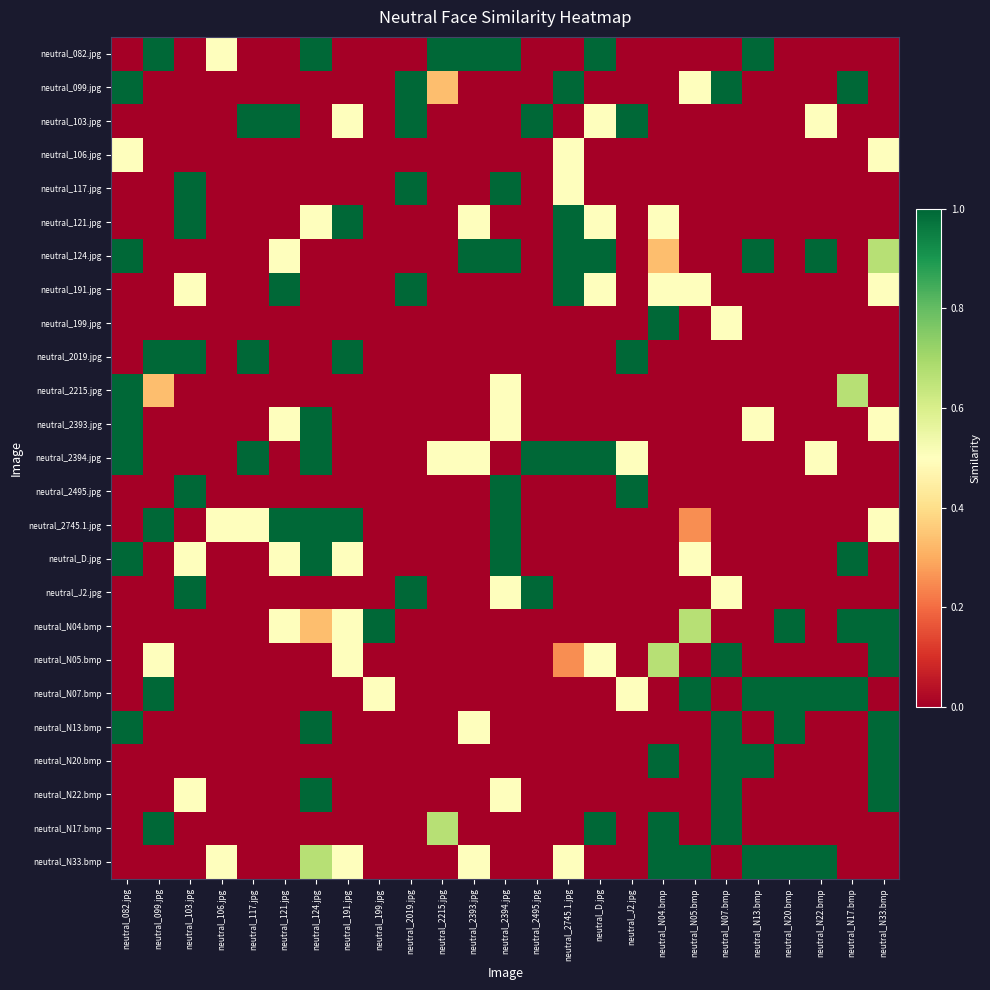

Reading left to right, list all the values displayed in this chart.

neutral_082.jpg: neutral_082.jpg=0.0	neutral_099.jpg=1.0	neutral_103.jpg=0.0	neutral_106.jpg=0.5	neutral_117.jpg=0.0	neutral_121.jpg=0.0	neutral_124.jpg=1.0	neutral_191.jpg=0.0	neutral_199.jpg=0.0	neutral_2019.jpg=0.0	neutral_2215.jpg=1.0	neutral_2393.jpg=1.0	neutral_2394.jpg=1.0	neutral_2495.jpg=0.0	neutral_2745.1.jpg=0.0	neutral_D.jpg=1.0	neutral_J2.jpg=0.0	neutral_N04.bmp=0.0	neutral_N05.bmp=0.0	neutral_N07.bmp=0.0	neutral_N13.bmp=1.0	neutral_N20.bmp=0.0	neutral_N22.bmp=0.0	neutral_N17.bmp=0.0	neutral_N33.bmp=0.0
neutral_099.jpg: neutral_082.jpg=1.0	neutral_099.jpg=0.0	neutral_103.jpg=0.0	neutral_106.jpg=0.0	neutral_117.jpg=0.0	neutral_121.jpg=0.0	neutral_124.jpg=0.0	neutral_191.jpg=0.0	neutral_199.jpg=0.0	neutral_2019.jpg=1.0	neutral_2215.jpg=0.3	neutral_2393.jpg=0.0	neutral_2394.jpg=0.0	neutral_2495.jpg=0.0	neutral_2745.1.jpg=1.0	neutral_D.jpg=0.0	neutral_J2.jpg=0.0	neutral_N04.bmp=0.0	neutral_N05.bmp=0.5	neutral_N07.bmp=1.0	neutral_N13.bmp=0.0	neutral_N20.bmp=0.0	neutral_N22.bmp=0.0	neutral_N17.bmp=1.0	neutral_N33.bmp=0.0
neutral_103.jpg: neutral_082.jpg=0.0	neutral_099.jpg=0.0	neutral_103.jpg=0.0	neutral_106.jpg=0.0	neutral_117.jpg=1.0	neutral_121.jpg=1.0	neutral_124.jpg=0.0	neutral_191.jpg=0.5	neutral_199.jpg=0.0	neutral_2019.jpg=1.0	neutral_2215.jpg=0.0	neutral_2393.jpg=0.0	neutral_2394.jpg=0.0	neutral_2495.jpg=1.0	neutral_2745.1.jpg=0.0	neutral_D.jpg=0.5	neutral_J2.jpg=1.0	neutral_N04.bmp=0.0	neutral_N05.bmp=0.0	neutral_N07.bmp=0.0	neutral_N13.bmp=0.0	neutral_N20.bmp=0.0	neutral_N22.bmp=0.5	neutral_N17.bmp=0.0	neutral_N33.bmp=0.0
neutral_106.jpg: neutral_082.jpg=0.5	neutral_099.jpg=0.0	neutral_103.jpg=0.0	neutral_106.jpg=0.0	neutral_117.jpg=0.0	neutral_121.jpg=0.0	neutral_124.jpg=0.0	neutral_191.jpg=0.0	neutral_199.jpg=0.0	neutral_2019.jpg=0.0	neutral_2215.jpg=0.0	neutral_2393.jpg=0.0	neutral_2394.jpg=0.0	neutral_2495.jpg=0.0	neutral_2745.1.jpg=0.5	neutral_D.jpg=0.0	neutral_J2.jpg=0.0	neutral_N04.bmp=0.0	neutral_N05.bmp=0.0	neutral_N07.bmp=0.0	neutral_N13.bmp=0.0	neutral_N20.bmp=0.0	neutral_N22.bmp=0.0	neutral_N17.bmp=0.0	neutral_N33.bmp=0.5
neutral_117.jpg: neutral_082.jpg=0.0	neutral_099.jpg=0.0	neutral_103.jpg=1.0	neutral_106.jpg=0.0	neutral_117.jpg=0.0	neutral_121.jpg=0.0	neutral_124.jpg=0.0	neutral_191.jpg=0.0	neutral_199.jpg=0.0	neutral_2019.jpg=1.0	neutral_2215.jpg=0.0	neutral_2393.jpg=0.0	neutral_2394.jpg=1.0	neutral_2495.jpg=0.0	neutral_2745.1.jpg=0.5	neutral_D.jpg=0.0	neutral_J2.jpg=0.0	neutral_N04.bmp=0.0	neutral_N05.bmp=0.0	neutral_N07.bmp=0.0	neutral_N13.bmp=0.0	neutral_N20.bmp=0.0	neutral_N22.bmp=0.0	neutral_N17.bmp=0.0	neutral_N33.bmp=0.0
neutral_121.jpg: neutral_082.jpg=0.0	neutral_099.jpg=0.0	neutral_103.jpg=1.0	neutral_106.jpg=0.0	neutral_117.jpg=0.0	neutral_121.jpg=0.0	neutral_124.jpg=0.5	neutral_191.jpg=1.0	neutral_199.jpg=0.0	neutral_2019.jpg=0.0	neutral_2215.jpg=0.0	neutral_2393.jpg=0.5	neutral_2394.jpg=0.0	neutral_2495.jpg=0.0	neutral_2745.1.jpg=1.0	neutral_D.jpg=0.5	neutral_J2.jpg=0.0	neutral_N04.bmp=0.5	neutral_N05.bmp=0.0	neutral_N07.bmp=0.0	neutral_N13.bmp=0.0	neutral_N20.bmp=0.0	neutral_N22.bmp=0.0	neutral_N17.bmp=0.0	neutral_N33.bmp=0.0
neutral_124.jpg: neutral_082.jpg=1.0	neutral_099.jpg=0.0	neutral_103.jpg=0.0	neutral_106.jpg=0.0	neutral_117.jpg=0.0	neutral_121.jpg=0.5	neutral_124.jpg=0.0	neutral_191.jpg=0.0	neutral_199.jpg=0.0	neutral_2019.jpg=0.0	neutral_2215.jpg=0.0	neutral_2393.jpg=1.0	neutral_2394.jpg=1.0	neutral_2495.jpg=0.0	neutral_2745.1.jpg=1.0	neutral_D.jpg=1.0	neutral_J2.jpg=0.0	neutral_N04.bmp=0.3	neutral_N05.bmp=0.0	neutral_N07.bmp=0.0	neutral_N13.bmp=1.0	neutral_N20.bmp=0.0	neutral_N22.bmp=1.0	neutral_N17.bmp=0.0	neutral_N33.bmp=0.7
neutral_191.jpg: neutral_082.jpg=0.0	neutral_099.jpg=0.0	neutral_103.jpg=0.5	neutral_106.jpg=0.0	neutral_117.jpg=0.0	neutral_121.jpg=1.0	neutral_124.jpg=0.0	neutral_191.jpg=0.0	neutral_199.jpg=0.0	neutral_2019.jpg=1.0	neutral_2215.jpg=0.0	neutral_2393.jpg=0.0	neutral_2394.jpg=0.0	neutral_2495.jpg=0.0	neutral_2745.1.jpg=1.0	neutral_D.jpg=0.5	neutral_J2.jpg=0.0	neutral_N04.bmp=0.5	neutral_N05.bmp=0.5	neutral_N07.bmp=0.0	neutral_N13.bmp=0.0	neutral_N20.bmp=0.0	neutral_N22.bmp=0.0	neutral_N17.bmp=0.0	neutral_N33.bmp=0.5
neutral_199.jpg: neutral_082.jpg=0.0	neutral_099.jpg=0.0	neutral_103.jpg=0.0	neutral_106.jpg=0.0	neutral_117.jpg=0.0	neutral_121.jpg=0.0	neutral_124.jpg=0.0	neutral_191.jpg=0.0	neutral_199.jpg=0.0	neutral_2019.jpg=0.0	neutral_2215.jpg=0.0	neutral_2393.jpg=0.0	neutral_2394.jpg=0.0	neutral_2495.jpg=0.0	neutral_2745.1.jpg=0.0	neutral_D.jpg=0.0	neutral_J2.jpg=0.0	neutral_N04.bmp=1.0	neutral_N05.bmp=0.0	neutral_N07.bmp=0.5	neutral_N13.bmp=0.0	neutral_N20.bmp=0.0	neutral_N22.bmp=0.0	neutral_N17.bmp=0.0	neutral_N33.bmp=0.0
neutral_2019.jpg: neutral_082.jpg=0.0	neutral_099.jpg=1.0	neutral_103.jpg=1.0	neutral_106.jpg=0.0	neutral_117.jpg=1.0	neutral_121.jpg=0.0	neutral_124.jpg=0.0	neutral_191.jpg=1.0	neutral_199.jpg=0.0	neutral_2019.jpg=0.0	neutral_2215.jpg=0.0	neutral_2393.jpg=0.0	neutral_2394.jpg=0.0	neutral_2495.jpg=0.0	neutral_2745.1.jpg=0.0	neutral_D.jpg=0.0	neutral_J2.jpg=1.0	neutral_N04.bmp=0.0	neutral_N05.bmp=0.0	neutral_N07.bmp=0.0	neutral_N13.bmp=0.0	neutral_N20.bmp=0.0	neutral_N22.bmp=0.0	neutral_N17.bmp=0.0	neutral_N33.bmp=0.0
neutral_2215.jpg: neutral_082.jpg=1.0	neutral_099.jpg=0.3	neutral_103.jpg=0.0	neutral_106.jpg=0.0	neutral_117.jpg=0.0	neutral_121.jpg=0.0	neutral_124.jpg=0.0	neutral_191.jpg=0.0	neutral_199.jpg=0.0	neutral_2019.jpg=0.0	neutral_2215.jpg=0.0	neutral_2393.jpg=0.0	neutral_2394.jpg=0.5	neutral_2495.jpg=0.0	neutral_2745.1.jpg=0.0	neutral_D.jpg=0.0	neutral_J2.jpg=0.0	neutral_N04.bmp=0.0	neutral_N05.bmp=0.0	neutral_N07.bmp=0.0	neutral_N13.bmp=0.0	neutral_N20.bmp=0.0	neutral_N22.bmp=0.0	neutral_N17.bmp=0.7	neutral_N33.bmp=0.0
neutral_2393.jpg: neutral_082.jpg=1.0	neutral_099.jpg=0.0	neutral_103.jpg=0.0	neutral_106.jpg=0.0	neutral_117.jpg=0.0	neutral_121.jpg=0.5	neutral_124.jpg=1.0	neutral_191.jpg=0.0	neutral_199.jpg=0.0	neutral_2019.jpg=0.0	neutral_2215.jpg=0.0	neutral_2393.jpg=0.0	neutral_2394.jpg=0.5	neutral_2495.jpg=0.0	neutral_2745.1.jpg=0.0	neutral_D.jpg=0.0	neutral_J2.jpg=0.0	neutral_N04.bmp=0.0	neutral_N05.bmp=0.0	neutral_N07.bmp=0.0	neutral_N13.bmp=0.5	neutral_N20.bmp=0.0	neutral_N22.bmp=0.0	neutral_N17.bmp=0.0	neutral_N33.bmp=0.5
neutral_2394.jpg: neutral_082.jpg=1.0	neutral_099.jpg=0.0	neutral_103.jpg=0.0	neutral_106.jpg=0.0	neutral_117.jpg=1.0	neutral_121.jpg=0.0	neutral_124.jpg=1.0	neutral_191.jpg=0.0	neutral_199.jpg=0.0	neutral_2019.jpg=0.0	neutral_2215.jpg=0.5	neutral_2393.jpg=0.5	neutral_2394.jpg=0.0	neutral_2495.jpg=1.0	neutral_2745.1.jpg=1.0	neutral_D.jpg=1.0	neutral_J2.jpg=0.5	neutral_N04.bmp=0.0	neutral_N05.bmp=0.0	neutral_N07.bmp=0.0	neutral_N13.bmp=0.0	neutral_N20.bmp=0.0	neutral_N22.bmp=0.5	neutral_N17.bmp=0.0	neutral_N33.bmp=0.0
neutral_2495.jpg: neutral_082.jpg=0.0	neutral_099.jpg=0.0	neutral_103.jpg=1.0	neutral_106.jpg=0.0	neutral_117.jpg=0.0	neutral_121.jpg=0.0	neutral_124.jpg=0.0	neutral_191.jpg=0.0	neutral_199.jpg=0.0	neutral_2019.jpg=0.0	neutral_2215.jpg=0.0	neutral_2393.jpg=0.0	neutral_2394.jpg=1.0	neutral_2495.jpg=0.0	neutral_2745.1.jpg=0.0	neutral_D.jpg=0.0	neutral_J2.jpg=1.0	neutral_N04.bmp=0.0	neutral_N05.bmp=0.0	neutral_N07.bmp=0.0	neutral_N13.bmp=0.0	neutral_N20.bmp=0.0	neutral_N22.bmp=0.0	neutral_N17.bmp=0.0	neutral_N33.bmp=0.0
neutral_2745.1.jpg: neutral_082.jpg=0.0	neutral_099.jpg=1.0	neutral_103.jpg=0.0	neutral_106.jpg=0.5	neutral_117.jpg=0.5	neutral_121.jpg=1.0	neutral_124.jpg=1.0	neutral_191.jpg=1.0	neutral_199.jpg=0.0	neutral_2019.jpg=0.0	neutral_2215.jpg=0.0	neutral_2393.jpg=0.0	neutral_2394.jpg=1.0	neutral_2495.jpg=0.0	neutral_2745.1.jpg=0.0	neutral_D.jpg=0.0	neutral_J2.jpg=0.0	neutral_N04.bmp=0.0	neutral_N05.bmp=0.2	neutral_N07.bmp=0.0	neutral_N13.bmp=0.0	neutral_N20.bmp=0.0	neutral_N22.bmp=0.0	neutral_N17.bmp=0.0	neutral_N33.bmp=0.5
neutral_D.jpg: neutral_082.jpg=1.0	neutral_099.jpg=0.0	neutral_103.jpg=0.5	neutral_106.jpg=0.0	neutral_117.jpg=0.0	neutral_121.jpg=0.5	neutral_124.jpg=1.0	neutral_191.jpg=0.5	neutral_199.jpg=0.0	neutral_2019.jpg=0.0	neutral_2215.jpg=0.0	neutral_2393.jpg=0.0	neutral_2394.jpg=1.0	neutral_2495.jpg=0.0	neutral_2745.1.jpg=0.0	neutral_D.jpg=0.0	neutral_J2.jpg=0.0	neutral_N04.bmp=0.0	neutral_N05.bmp=0.5	neutral_N07.bmp=0.0	neutral_N13.bmp=0.0	neutral_N20.bmp=0.0	neutral_N22.bmp=0.0	neutral_N17.bmp=1.0	neutral_N33.bmp=0.0
neutral_J2.jpg: neutral_082.jpg=0.0	neutral_099.jpg=0.0	neutral_103.jpg=1.0	neutral_106.jpg=0.0	neutral_117.jpg=0.0	neutral_121.jpg=0.0	neutral_124.jpg=0.0	neutral_191.jpg=0.0	neutral_199.jpg=0.0	neutral_2019.jpg=1.0	neutral_2215.jpg=0.0	neutral_2393.jpg=0.0	neutral_2394.jpg=0.5	neutral_2495.jpg=1.0	neutral_2745.1.jpg=0.0	neutral_D.jpg=0.0	neutral_J2.jpg=0.0	neutral_N04.bmp=0.0	neutral_N05.bmp=0.0	neutral_N07.bmp=0.5	neutral_N13.bmp=0.0	neutral_N20.bmp=0.0	neutral_N22.bmp=0.0	neutral_N17.bmp=0.0	neutral_N33.bmp=0.0
neutral_N04.bmp: neutral_082.jpg=0.0	neutral_099.jpg=0.0	neutral_103.jpg=0.0	neutral_106.jpg=0.0	neutral_117.jpg=0.0	neutral_121.jpg=0.5	neutral_124.jpg=0.3	neutral_191.jpg=0.5	neutral_199.jpg=1.0	neutral_2019.jpg=0.0	neutral_2215.jpg=0.0	neutral_2393.jpg=0.0	neutral_2394.jpg=0.0	neutral_2495.jpg=0.0	neutral_2745.1.jpg=0.0	neutral_D.jpg=0.0	neutral_J2.jpg=0.0	neutral_N04.bmp=0.0	neutral_N05.bmp=0.7	neutral_N07.bmp=0.0	neutral_N13.bmp=0.0	neutral_N20.bmp=1.0	neutral_N22.bmp=0.0	neutral_N17.bmp=1.0	neutral_N33.bmp=1.0
neutral_N05.bmp: neutral_082.jpg=0.0	neutral_099.jpg=0.5	neutral_103.jpg=0.0	neutral_106.jpg=0.0	neutral_117.jpg=0.0	neutral_121.jpg=0.0	neutral_124.jpg=0.0	neutral_191.jpg=0.5	neutral_199.jpg=0.0	neutral_2019.jpg=0.0	neutral_2215.jpg=0.0	neutral_2393.jpg=0.0	neutral_2394.jpg=0.0	neutral_2495.jpg=0.0	neutral_2745.1.jpg=0.2	neutral_D.jpg=0.5	neutral_J2.jpg=0.0	neutral_N04.bmp=0.7	neutral_N05.bmp=0.0	neutral_N07.bmp=1.0	neutral_N13.bmp=0.0	neutral_N20.bmp=0.0	neutral_N22.bmp=0.0	neutral_N17.bmp=0.0	neutral_N33.bmp=1.0
neutral_N07.bmp: neutral_082.jpg=0.0	neutral_099.jpg=1.0	neutral_103.jpg=0.0	neutral_106.jpg=0.0	neutral_117.jpg=0.0	neutral_121.jpg=0.0	neutral_124.jpg=0.0	neutral_191.jpg=0.0	neutral_199.jpg=0.5	neutral_2019.jpg=0.0	neutral_2215.jpg=0.0	neutral_2393.jpg=0.0	neutral_2394.jpg=0.0	neutral_2495.jpg=0.0	neutral_2745.1.jpg=0.0	neutral_D.jpg=0.0	neutral_J2.jpg=0.5	neutral_N04.bmp=0.0	neutral_N05.bmp=1.0	neutral_N07.bmp=0.0	neutral_N13.bmp=1.0	neutral_N20.bmp=1.0	neutral_N22.bmp=1.0	neutral_N17.bmp=1.0	neutral_N33.bmp=0.0
neutral_N13.bmp: neutral_082.jpg=1.0	neutral_099.jpg=0.0	neutral_103.jpg=0.0	neutral_106.jpg=0.0	neutral_117.jpg=0.0	neutral_121.jpg=0.0	neutral_124.jpg=1.0	neutral_191.jpg=0.0	neutral_199.jpg=0.0	neutral_2019.jpg=0.0	neutral_2215.jpg=0.0	neutral_2393.jpg=0.5	neutral_2394.jpg=0.0	neutral_2495.jpg=0.0	neutral_2745.1.jpg=0.0	neutral_D.jpg=0.0	neutral_J2.jpg=0.0	neutral_N04.bmp=0.0	neutral_N05.bmp=0.0	neutral_N07.bmp=1.0	neutral_N13.bmp=0.0	neutral_N20.bmp=1.0	neutral_N22.bmp=0.0	neutral_N17.bmp=0.0	neutral_N33.bmp=1.0
neutral_N20.bmp: neutral_082.jpg=0.0	neutral_099.jpg=0.0	neutral_103.jpg=0.0	neutral_106.jpg=0.0	neutral_117.jpg=0.0	neutral_121.jpg=0.0	neutral_124.jpg=0.0	neutral_191.jpg=0.0	neutral_199.jpg=0.0	neutral_2019.jpg=0.0	neutral_2215.jpg=0.0	neutral_2393.jpg=0.0	neutral_2394.jpg=0.0	neutral_2495.jpg=0.0	neutral_2745.1.jpg=0.0	neutral_D.jpg=0.0	neutral_J2.jpg=0.0	neutral_N04.bmp=1.0	neutral_N05.bmp=0.0	neutral_N07.bmp=1.0	neutral_N13.bmp=1.0	neutral_N20.bmp=0.0	neutral_N22.bmp=0.0	neutral_N17.bmp=0.0	neutral_N33.bmp=1.0
neutral_N22.bmp: neutral_082.jpg=0.0	neutral_099.jpg=0.0	neutral_103.jpg=0.5	neutral_106.jpg=0.0	neutral_117.jpg=0.0	neutral_121.jpg=0.0	neutral_124.jpg=1.0	neutral_191.jpg=0.0	neutral_199.jpg=0.0	neutral_2019.jpg=0.0	neutral_2215.jpg=0.0	neutral_2393.jpg=0.0	neutral_2394.jpg=0.5	neutral_2495.jpg=0.0	neutral_2745.1.jpg=0.0	neutral_D.jpg=0.0	neutral_J2.jpg=0.0	neutral_N04.bmp=0.0	neutral_N05.bmp=0.0	neutral_N07.bmp=1.0	neutral_N13.bmp=0.0	neutral_N20.bmp=0.0	neutral_N22.bmp=0.0	neutral_N17.bmp=0.0	neutral_N33.bmp=1.0
neutral_N17.bmp: neutral_082.jpg=0.0	neutral_099.jpg=1.0	neutral_103.jpg=0.0	neutral_106.jpg=0.0	neutral_117.jpg=0.0	neutral_121.jpg=0.0	neutral_124.jpg=0.0	neutral_191.jpg=0.0	neutral_199.jpg=0.0	neutral_2019.jpg=0.0	neutral_2215.jpg=0.7	neutral_2393.jpg=0.0	neutral_2394.jpg=0.0	neutral_2495.jpg=0.0	neutral_2745.1.jpg=0.0	neutral_D.jpg=1.0	neutral_J2.jpg=0.0	neutral_N04.bmp=1.0	neutral_N05.bmp=0.0	neutral_N07.bmp=1.0	neutral_N13.bmp=0.0	neutral_N20.bmp=0.0	neutral_N22.bmp=0.0	neutral_N17.bmp=0.0	neutral_N33.bmp=0.0
neutral_N33.bmp: neutral_082.jpg=0.0	neutral_099.jpg=0.0	neutral_103.jpg=0.0	neutral_106.jpg=0.5	neutral_117.jpg=0.0	neutral_121.jpg=0.0	neutral_124.jpg=0.7	neutral_191.jpg=0.5	neutral_199.jpg=0.0	neutral_2019.jpg=0.0	neutral_2215.jpg=0.0	neutral_2393.jpg=0.5	neutral_2394.jpg=0.0	neutral_2495.jpg=0.0	neutral_2745.1.jpg=0.5	neutral_D.jpg=0.0	neutral_J2.jpg=0.0	neutral_N04.bmp=1.0	neutral_N05.bmp=1.0	neutral_N07.bmp=0.0	neutral_N13.bmp=1.0	neutral_N20.bmp=1.0	neutral_N22.bmp=1.0	neutral_N17.bmp=0.0	neutral_N33.bmp=0.0